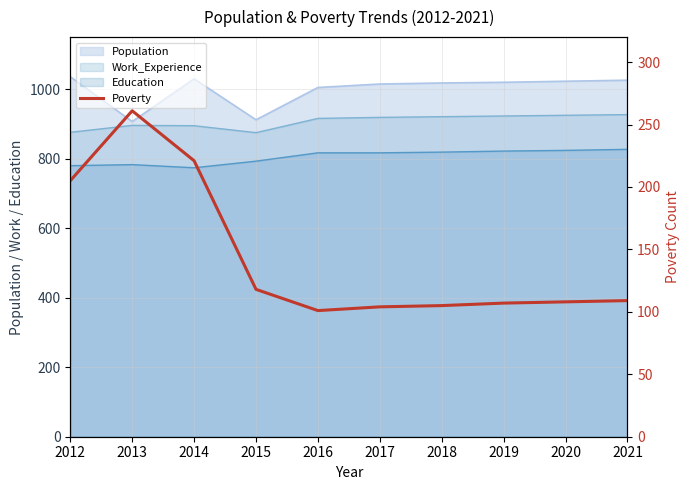

Approximately how many times larger is the value at 2018 compared to 2021?

1.0